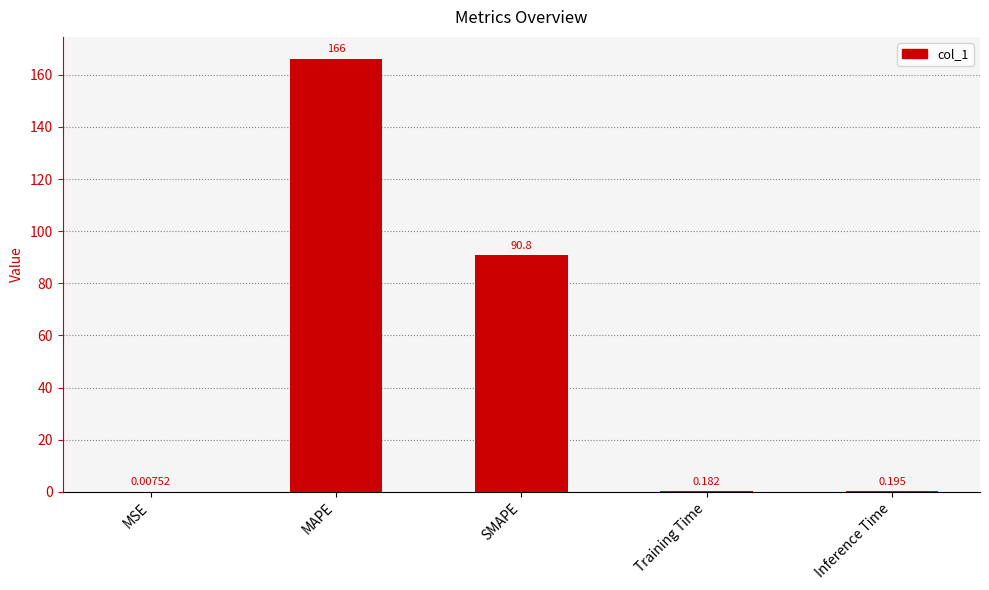

At which label is the value closest to 83?

SMAPE